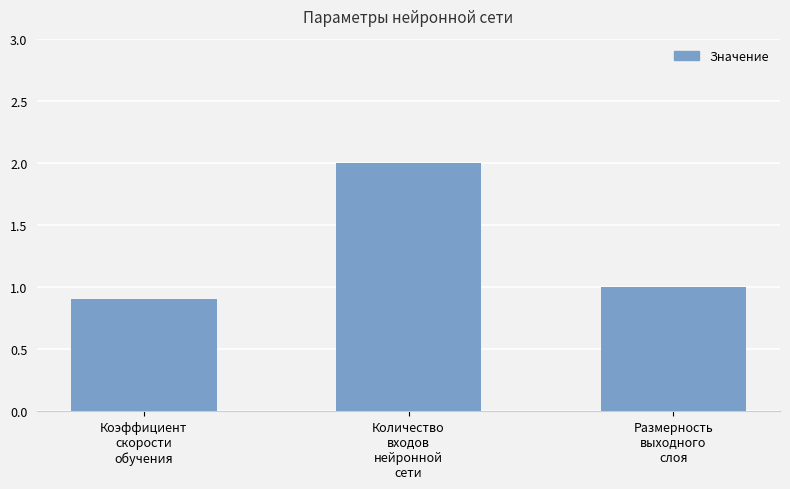

What is the change in value from Коэффициент
скорости
обучения to Количество
входов
нейронной
сети?

+1.1